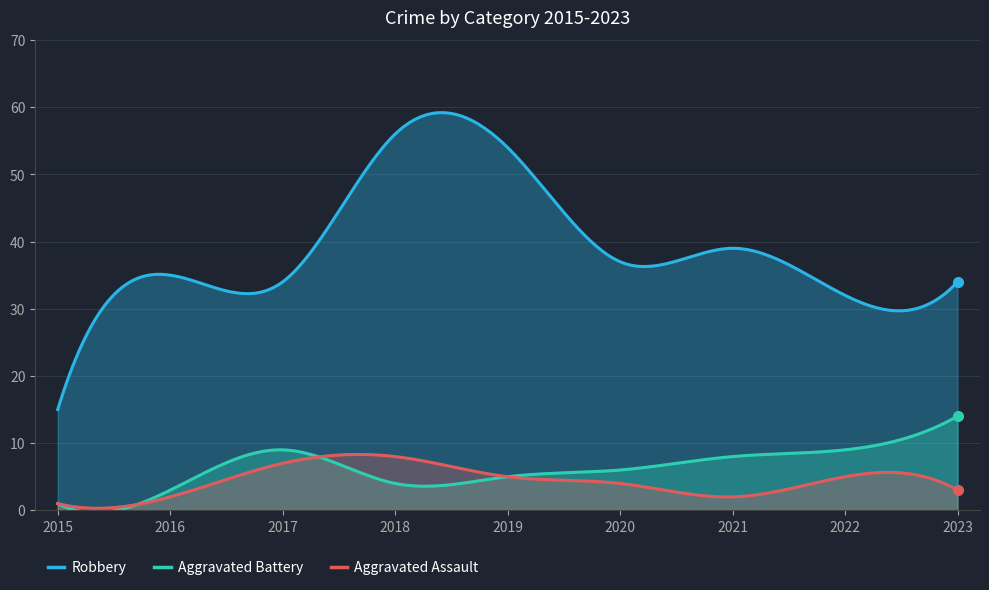

Rank the categories by Aggravated Battery value from lowest to highest.

2015, 2016, 2018, 2019, 2020, 2021, 2017, 2022, 2023